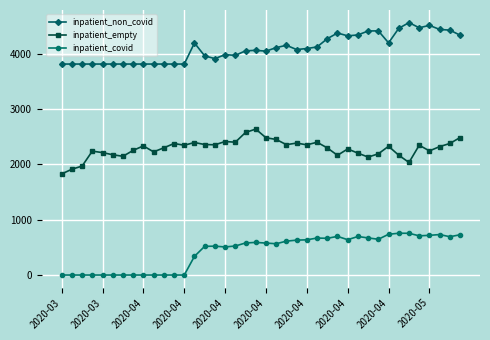

What is the maximum value for inpatient_empty?

2639